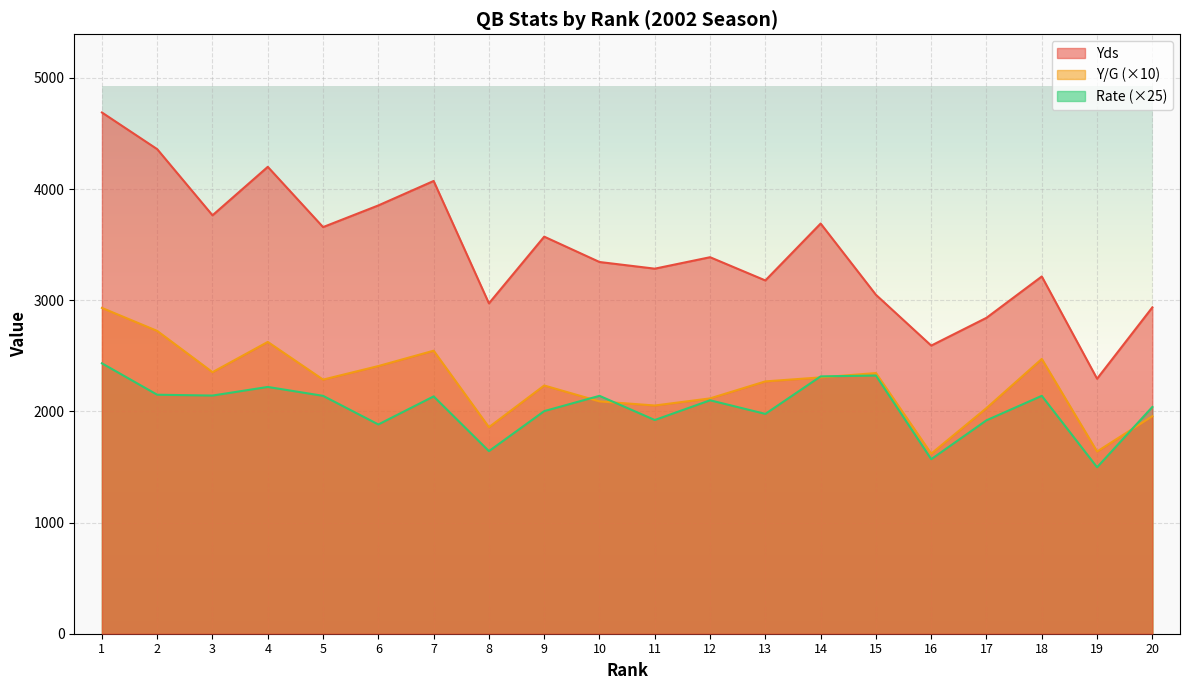

True or false: Y/G has a value of 2353.0 at 3.

True